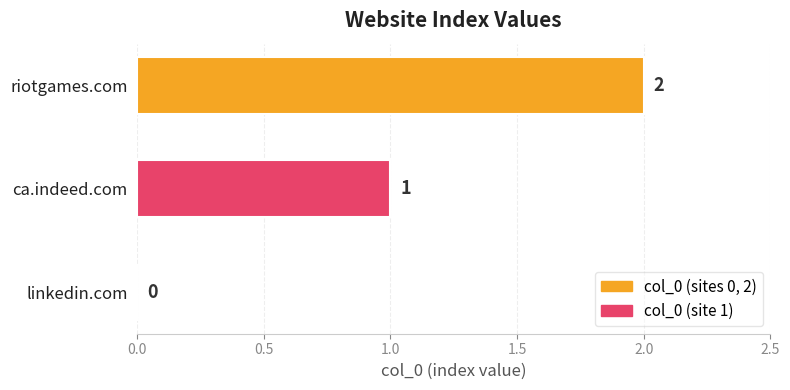

The chart shows a value of 2 at riotgames.com. True or false?

True